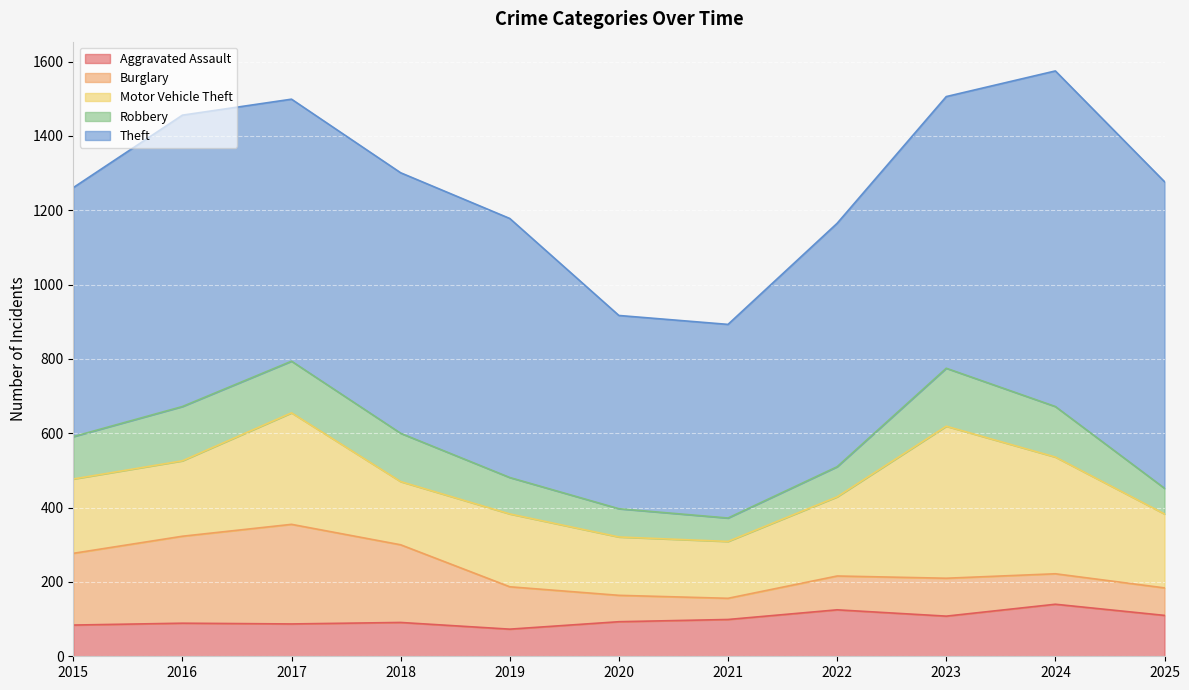

What is the difference between the highest and lowest values at 2025?

756